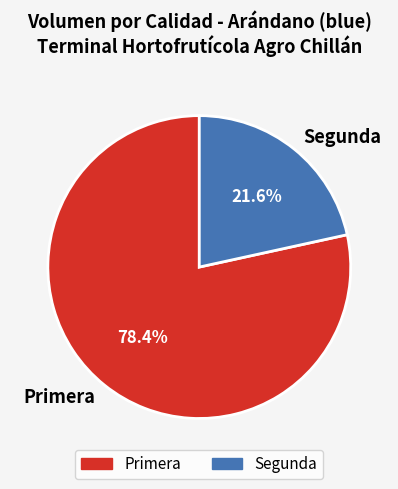

What percentage is the Segunda slice, to the nearest percent?

22%